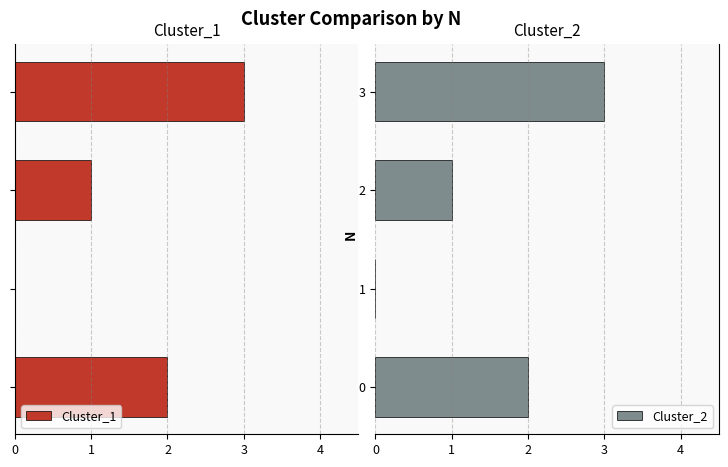

What are all the series names shown in the legend?

Cluster_1, Cluster_2